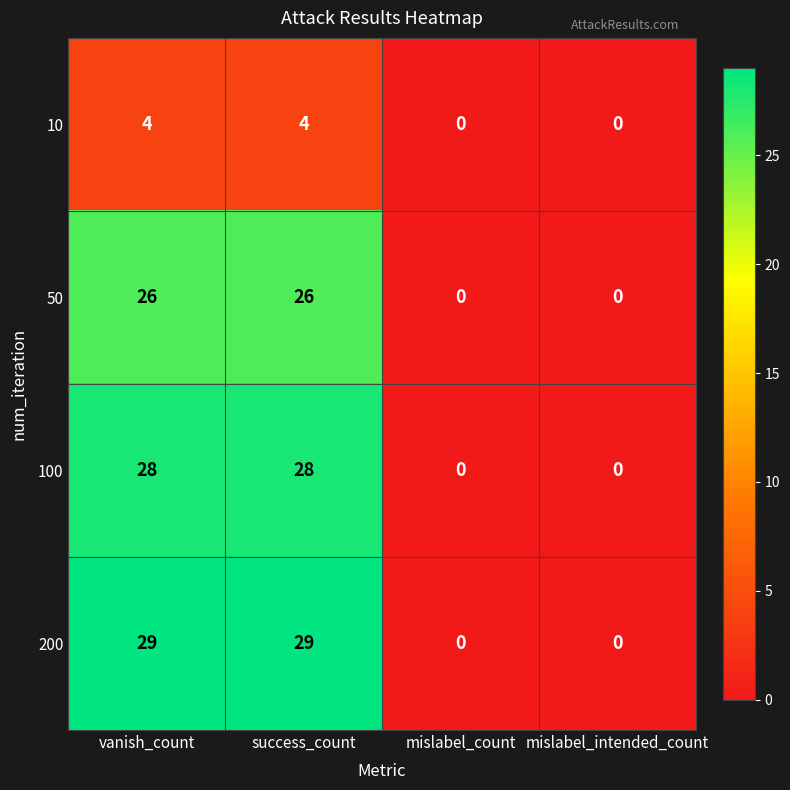

Is it true that 50 equals -17 at mislabel_count?

False